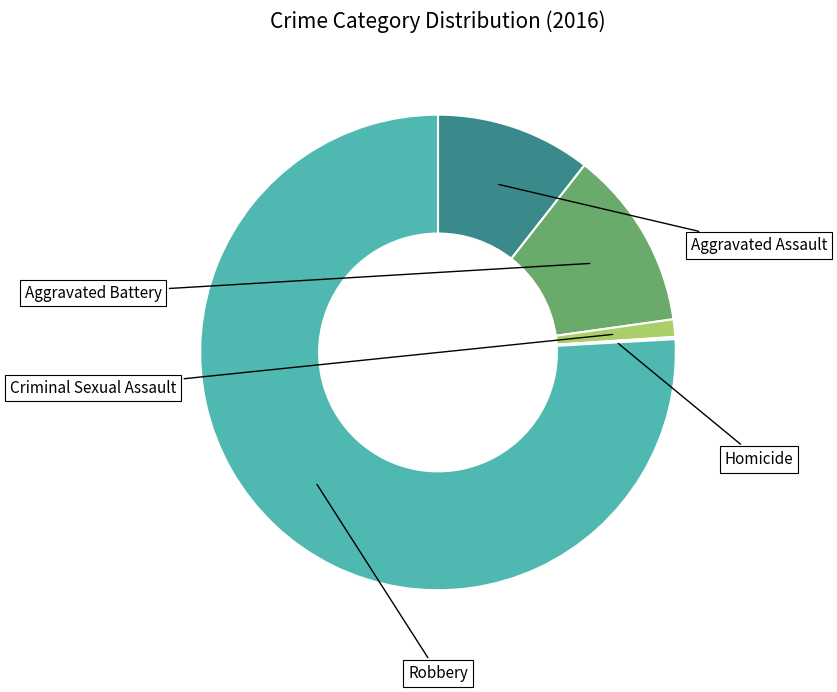

Does any single category account for the majority?

Yes